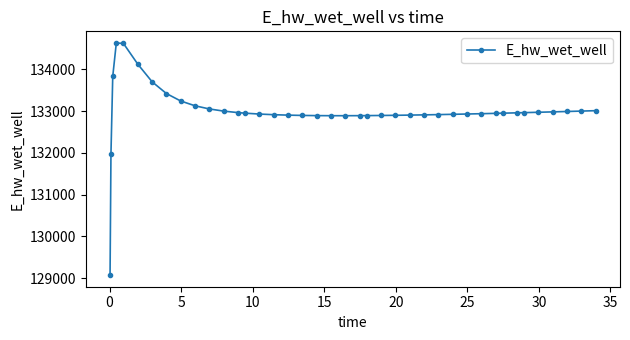

What is the minimum value shown in the chart?

129073.1